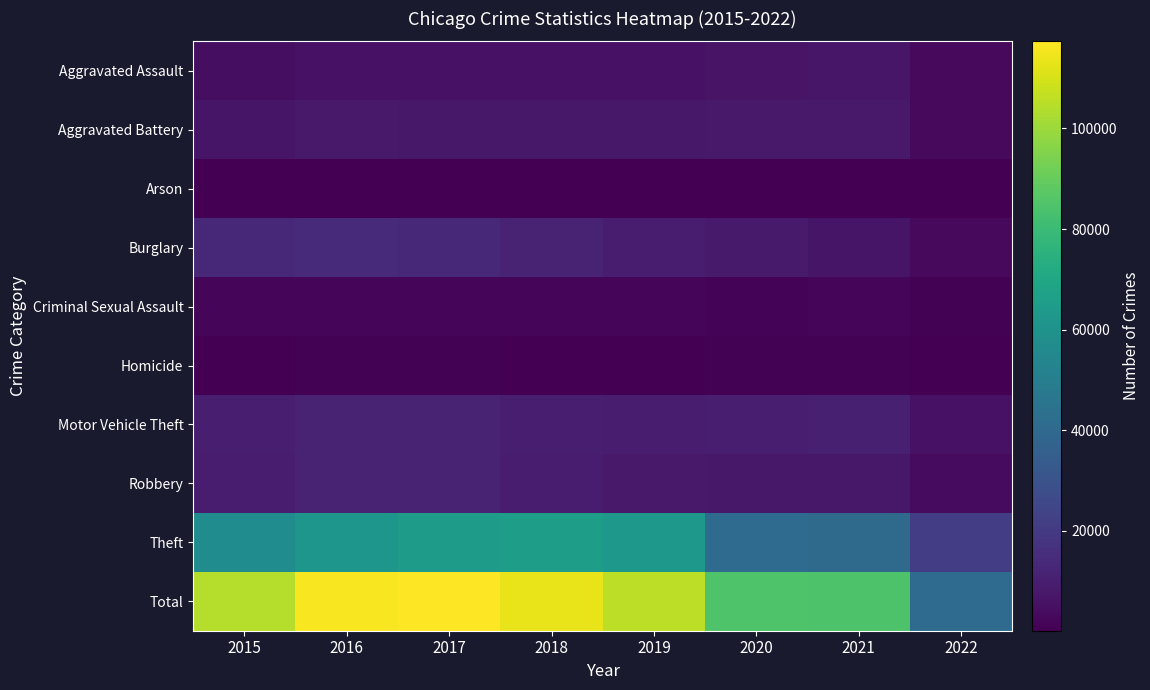

Count the number of categories in the chart.

8